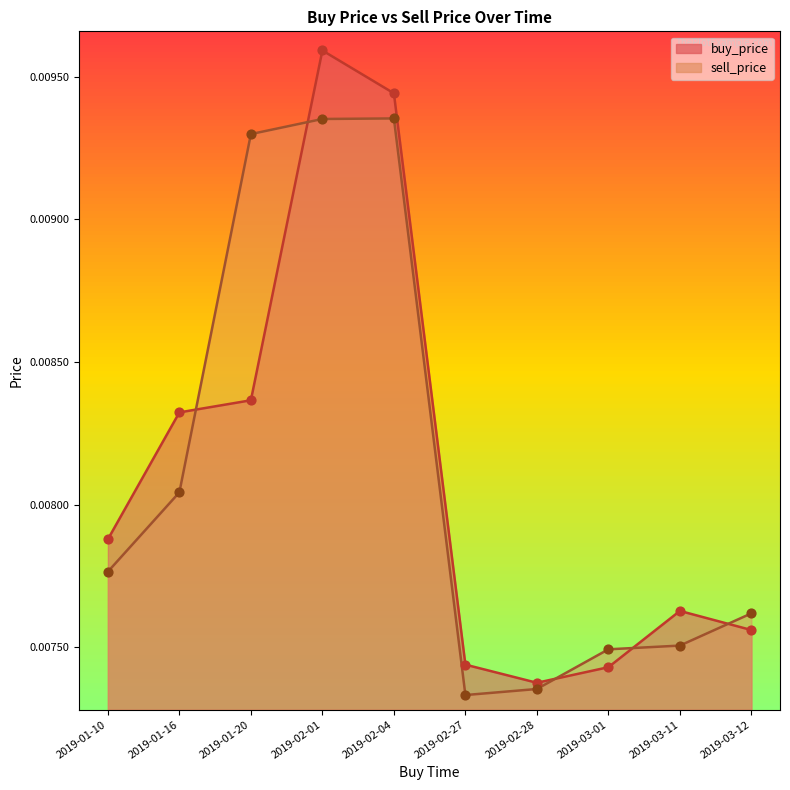

Which series has the widest spread of Y values?

buy_price